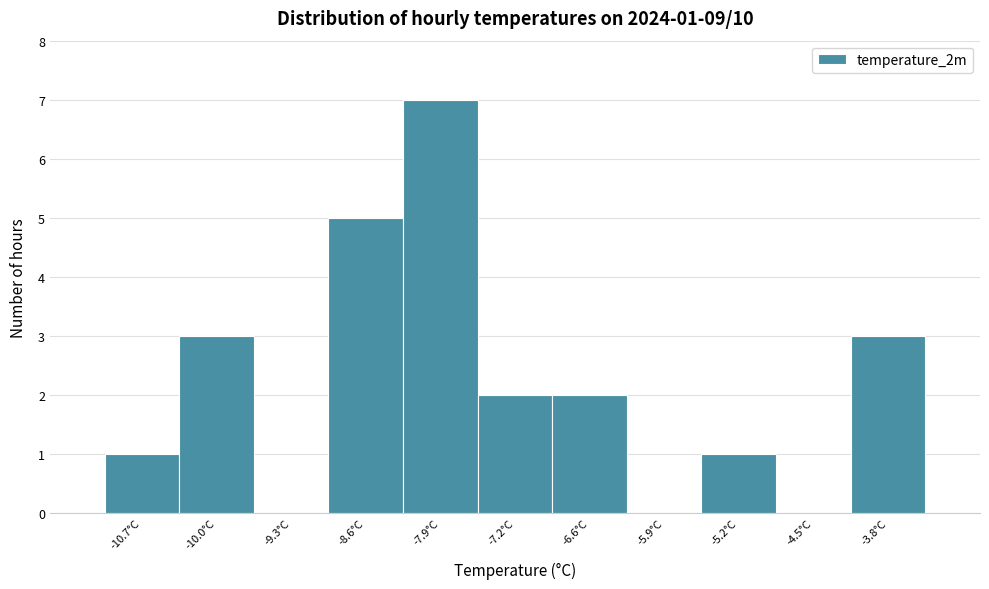

Which range on the x-axis has the tallest bar?

-8.3 to -7.6